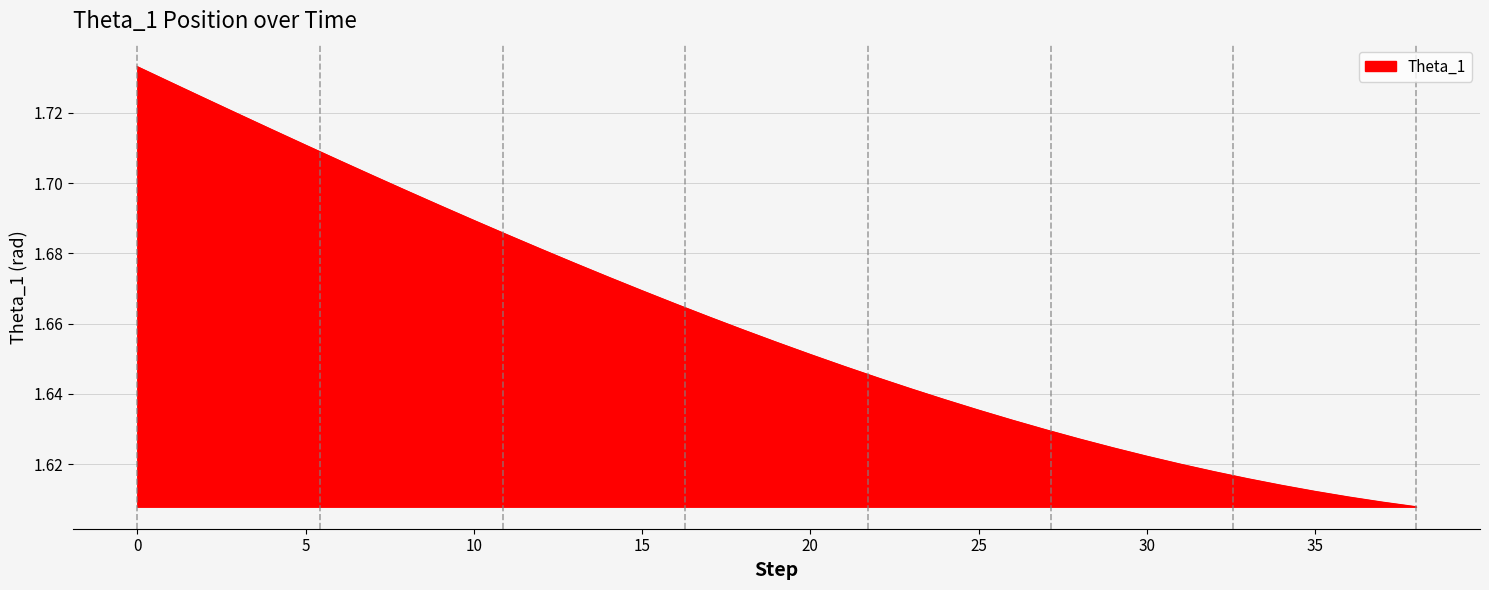

Reading right to left, list all the values displayed in this chart.

38=1.6	37=1.6	36=1.6	35=1.6	34=1.6	33=1.6	32=1.6	31=1.6	30=1.6	29=1.6	28=1.6	27=1.6	26=1.6	25=1.6	24=1.6	23=1.6	22=1.6	21=1.6	20=1.7	19=1.7	18=1.7	17=1.7	16=1.7	15=1.7	14=1.7	13=1.7	12=1.7	11=1.7	10=1.7	9=1.7	8=1.7	7=1.7	6=1.7	5=1.7	4=1.7	3=1.7	2=1.7	1=1.7	0=1.7